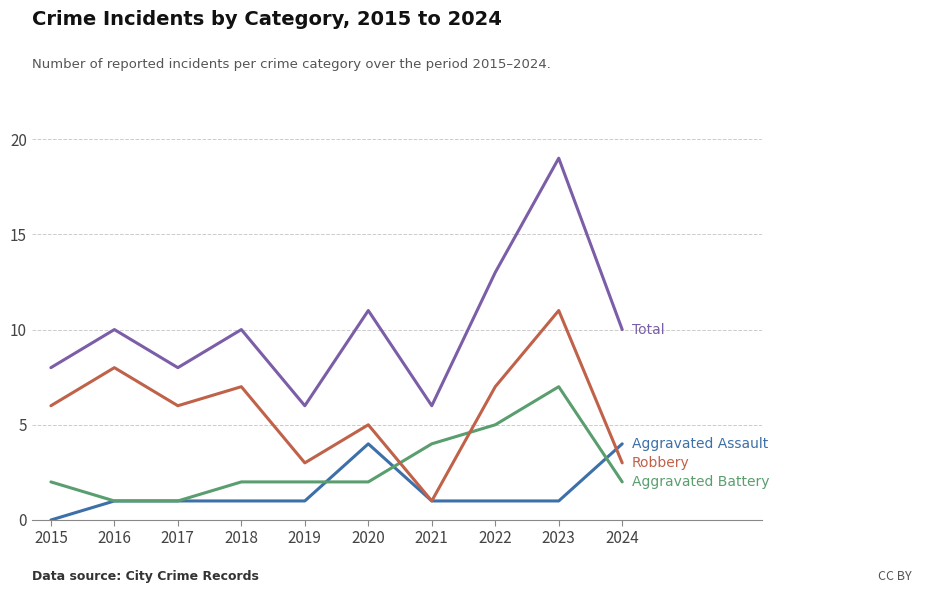

What is the difference between the highest and lowest values at 2024?

8